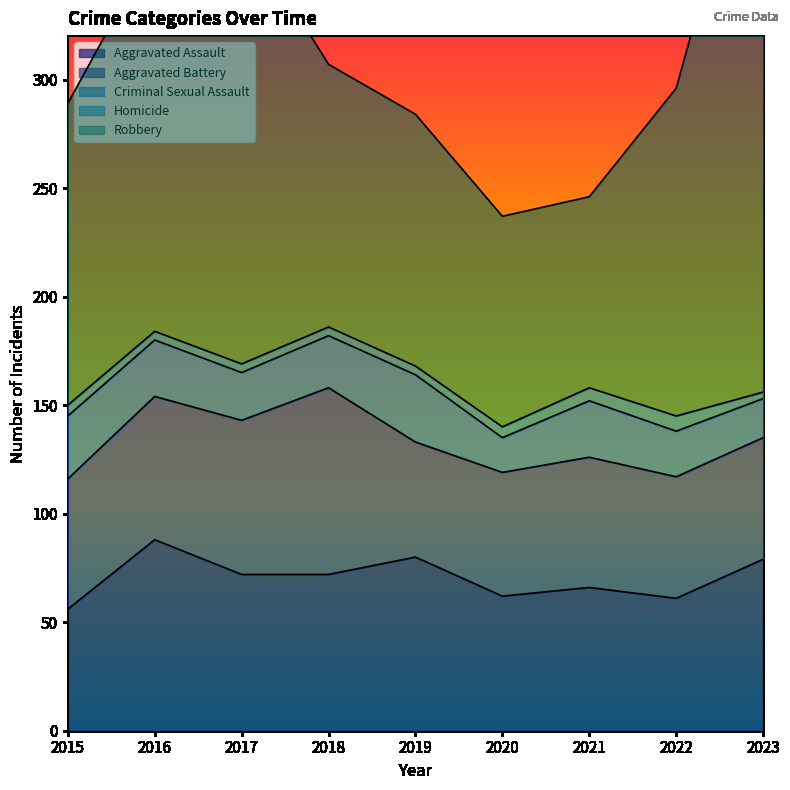

What is the total value across all series at 2019?

284